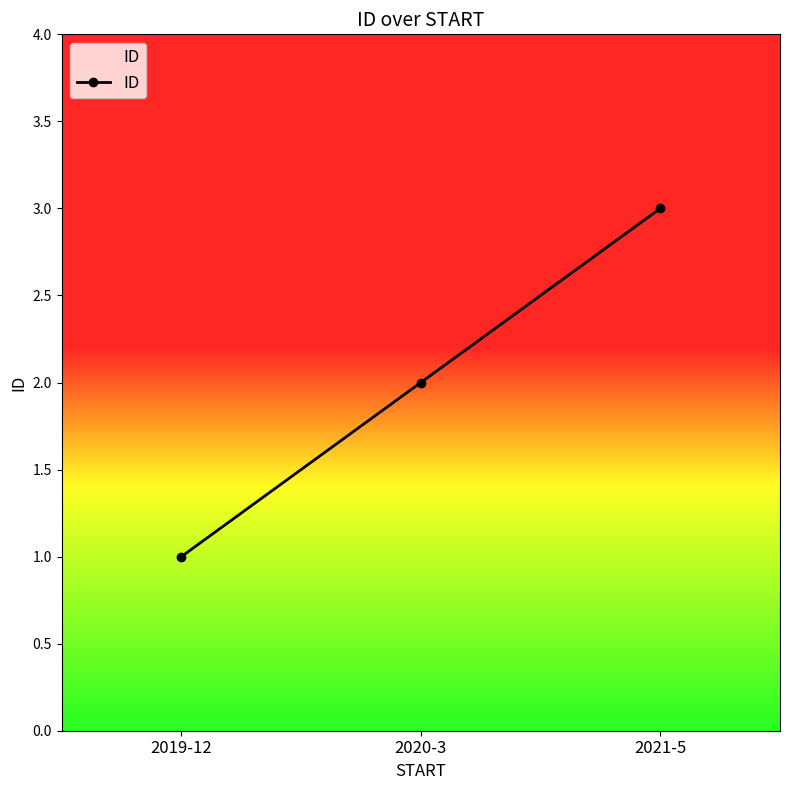

Reading left to right, what are all the values shown in this chart?

2019-12=1	2020-3=2	2021-5=3